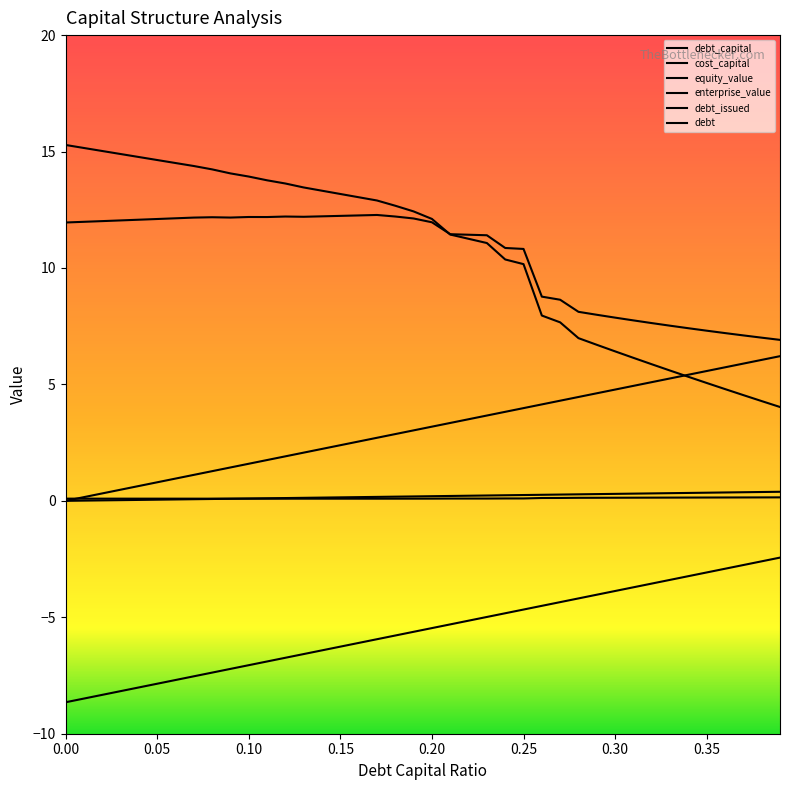

Does the chart display data point markers on the line(s)?

No